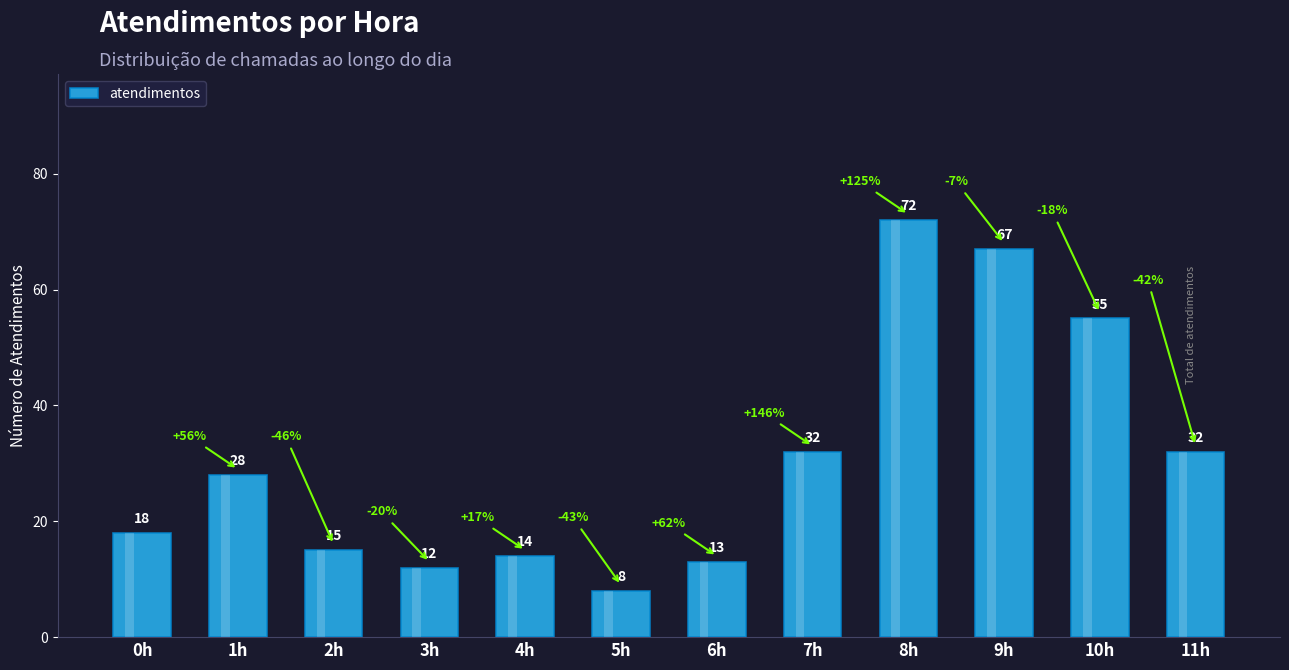

Approximately how many times larger is the value at 0h compared to 8h?

0.2